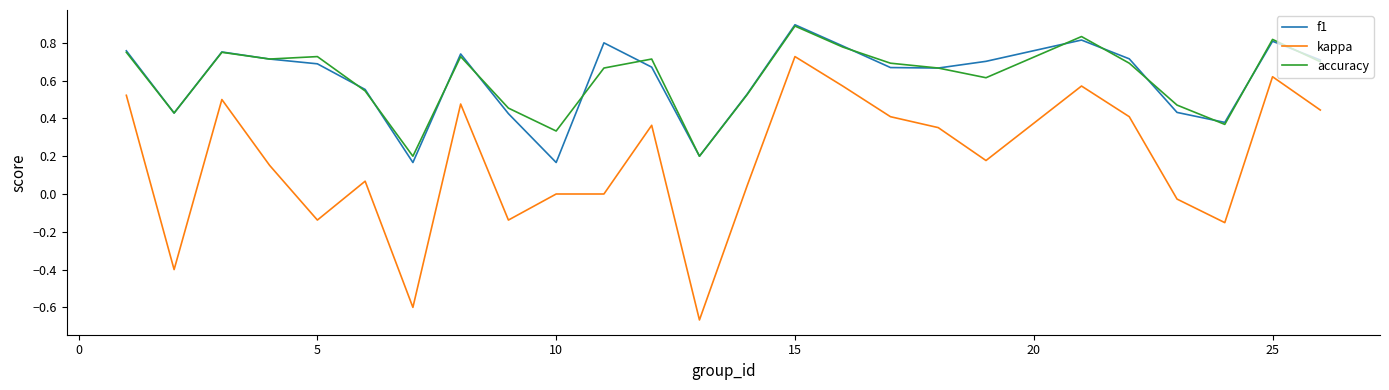

True or false: kappa and accuracy cross at least once.

False